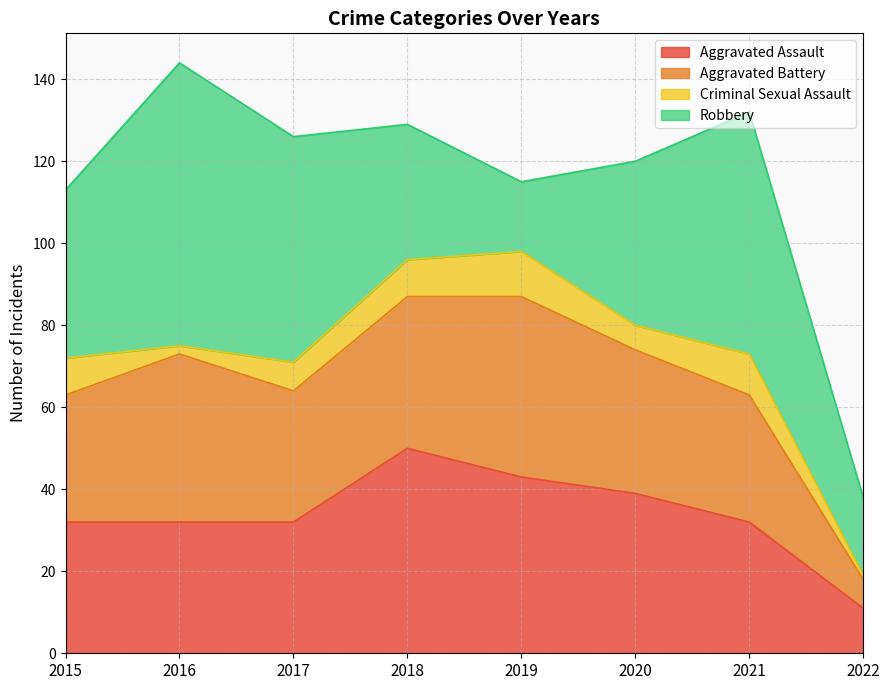

What is the average value of the Aggravated Assault series?

34